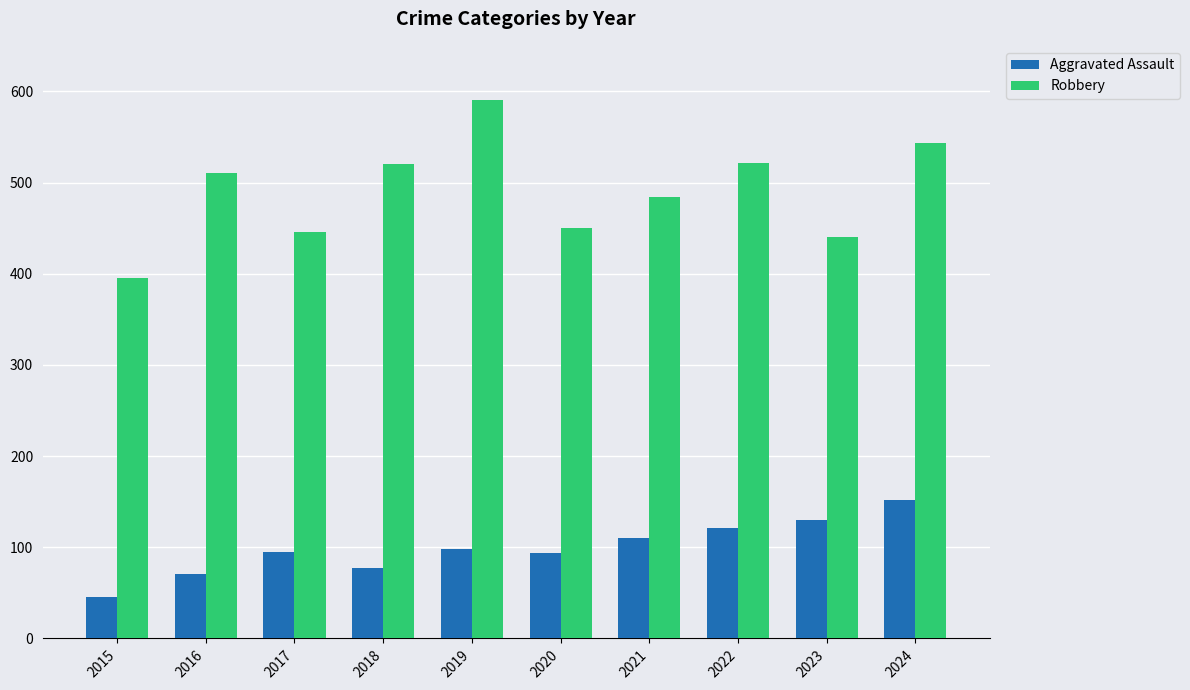

What is the value of the Robbery bar at the 7th from the left?

484